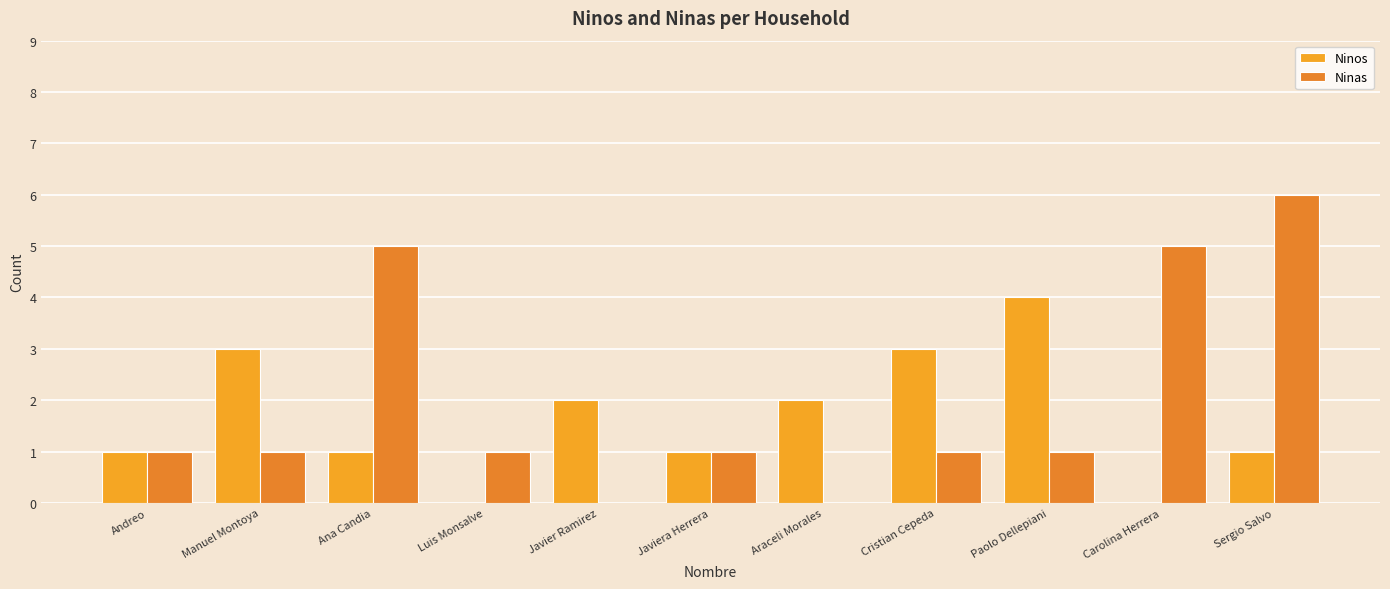

Which has a higher value, Javiera Herrera or Luis Monsalve?

Javiera Herrera